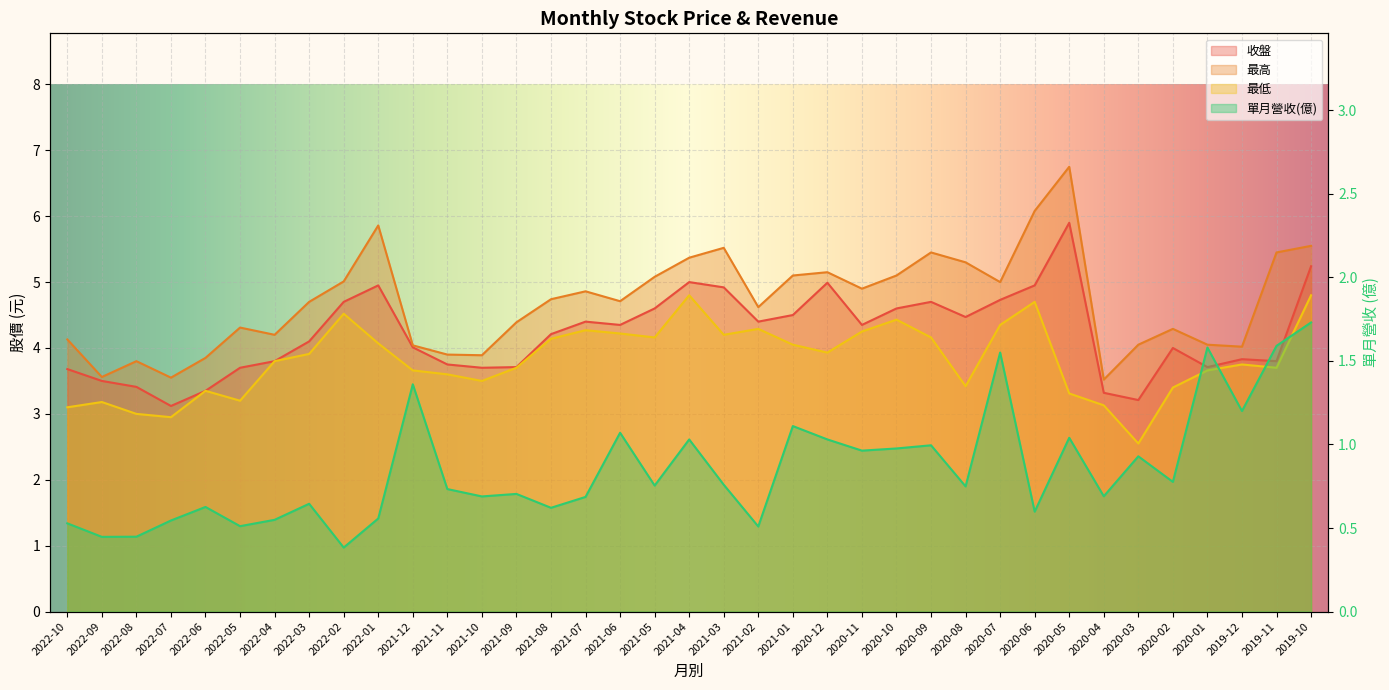

What is the difference between the second highest and minimum values in the 單月營收(億) series?

1.2